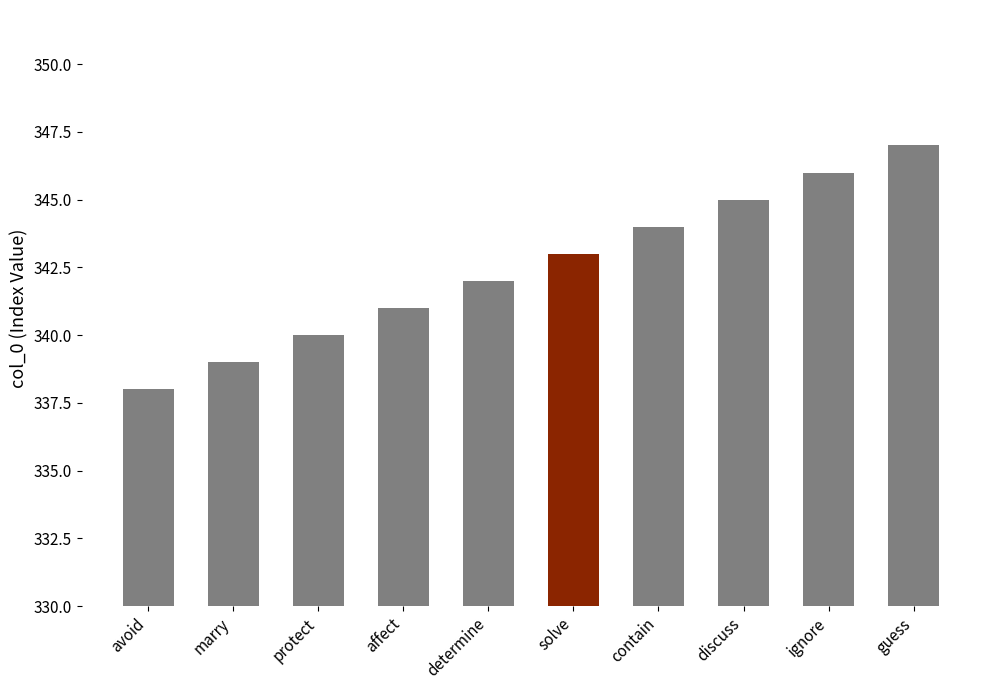

How many data points are less than 343?

5